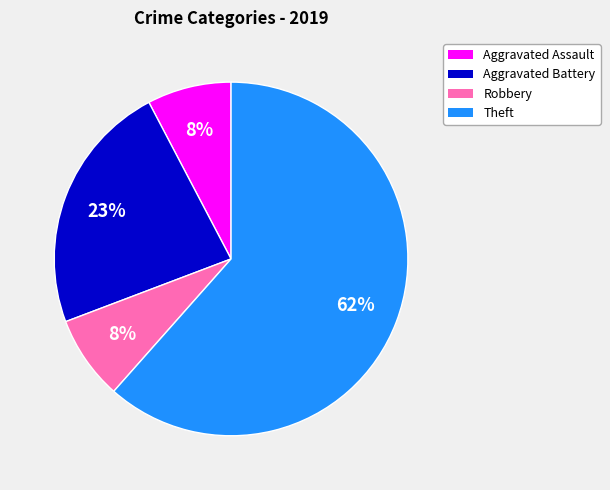

What is the largest slice in the pie chart?

Theft